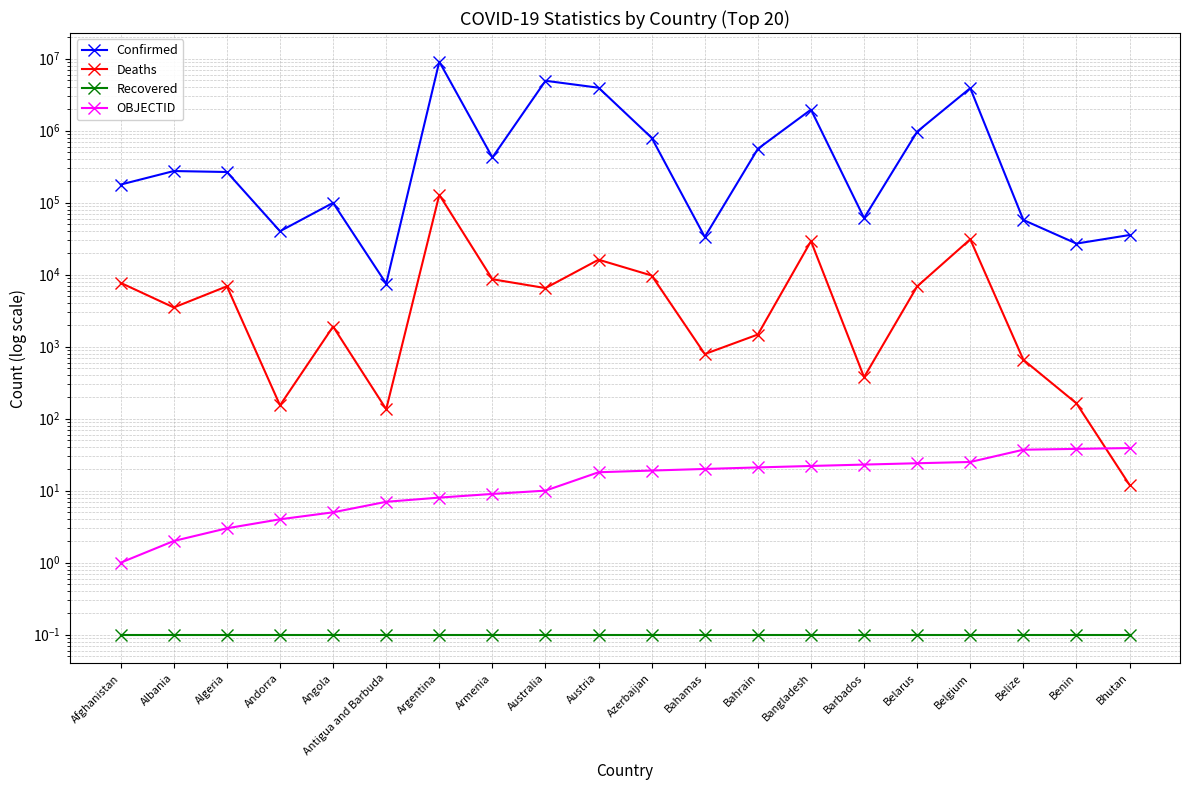

Which series changed the most between Bahamas and Belarus?

Confirmed